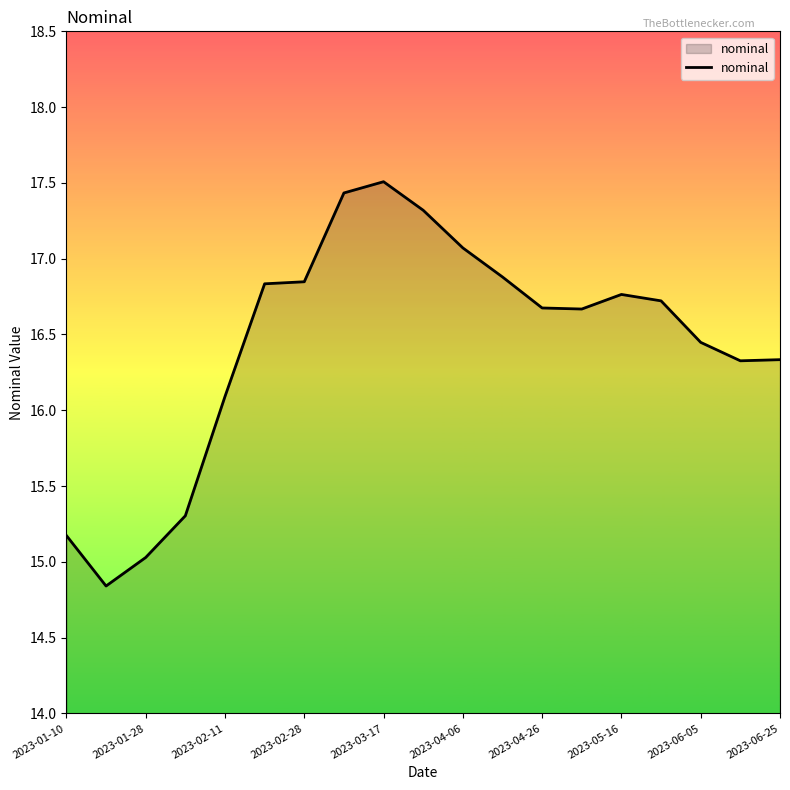

What is the difference between the maximum and minimum values?

2.7